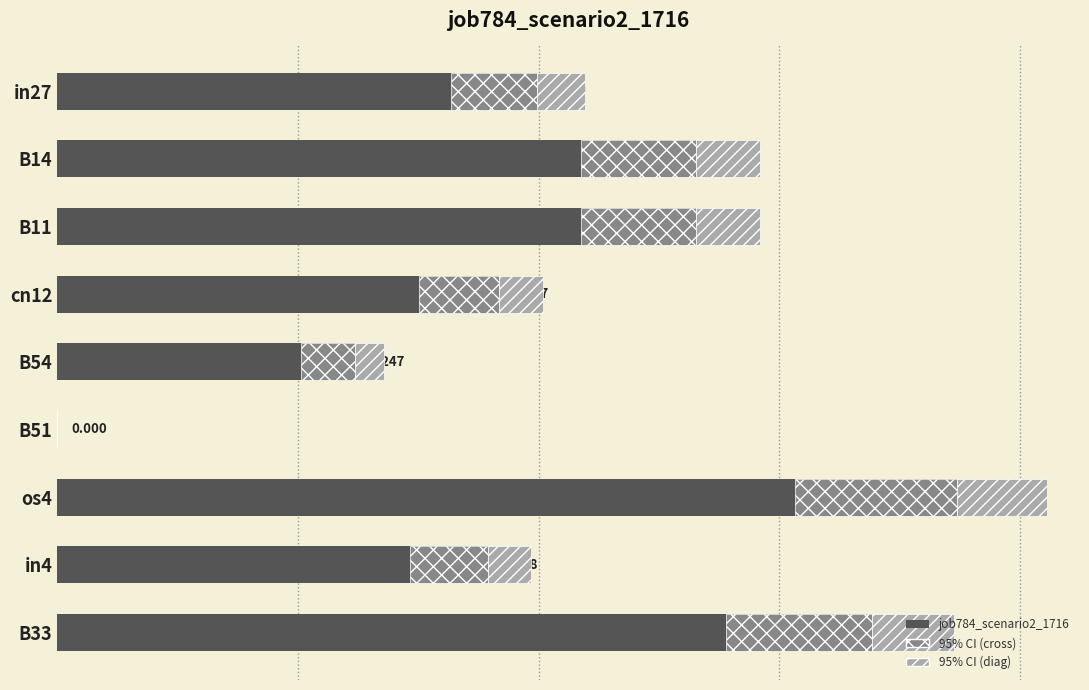

Reading left to right, transcribe all the data shown in this chart.

0.4	0.5	0.5	0.4	0.2	0.0	0.7	0.4	0.7